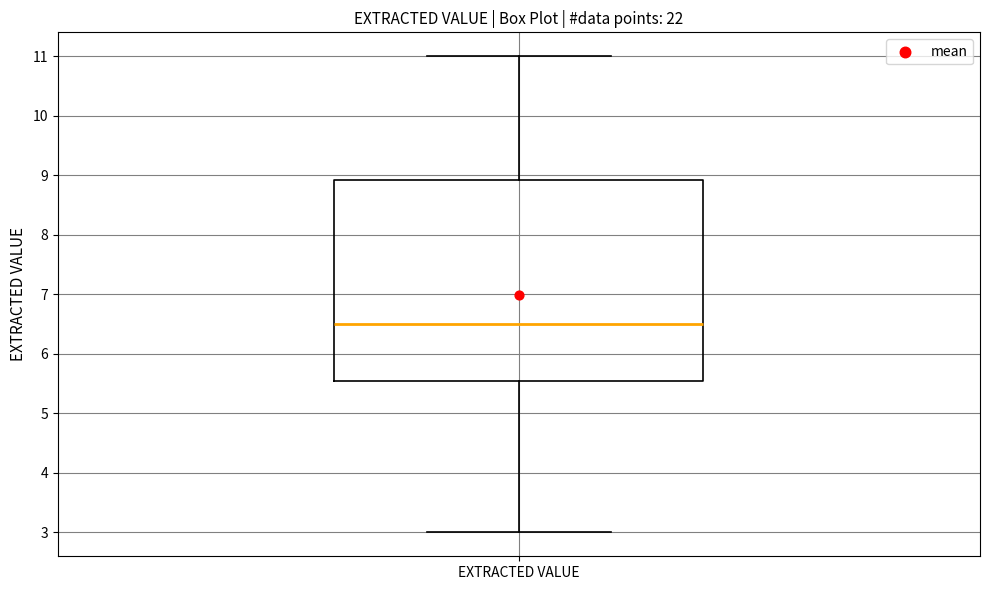

Read this box plot against the y-axis: the position of the median line, the range covered by the box, and the ends of both whiskers. The values are not printed on the chart, so give them approximately, as read against the axis.

median 6.5, box 5.6 to 8.9, whiskers 3.0 to 11.0